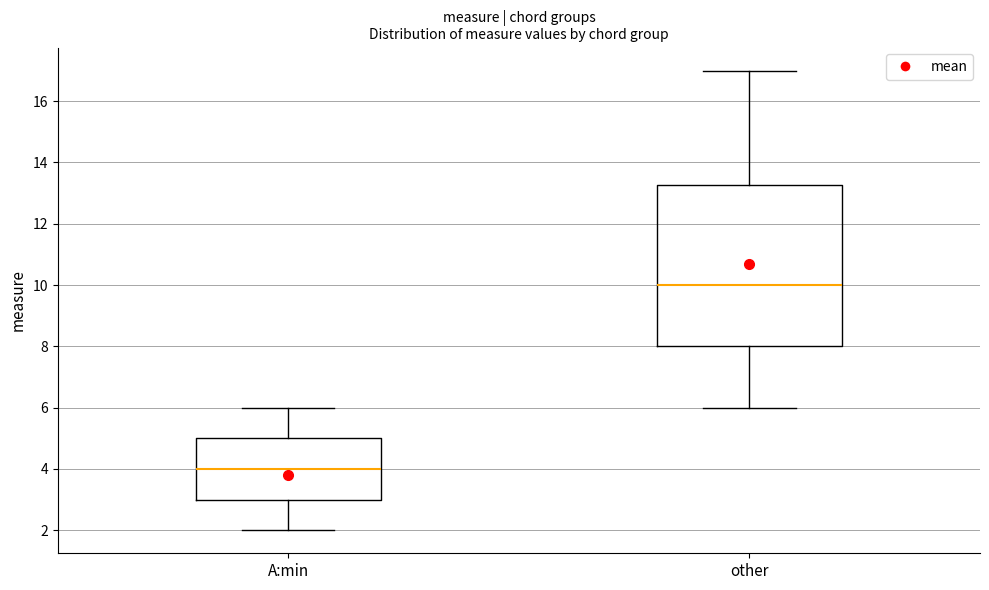

Comparing the boxes themselves (not the whiskers), which one is the tallest?

other